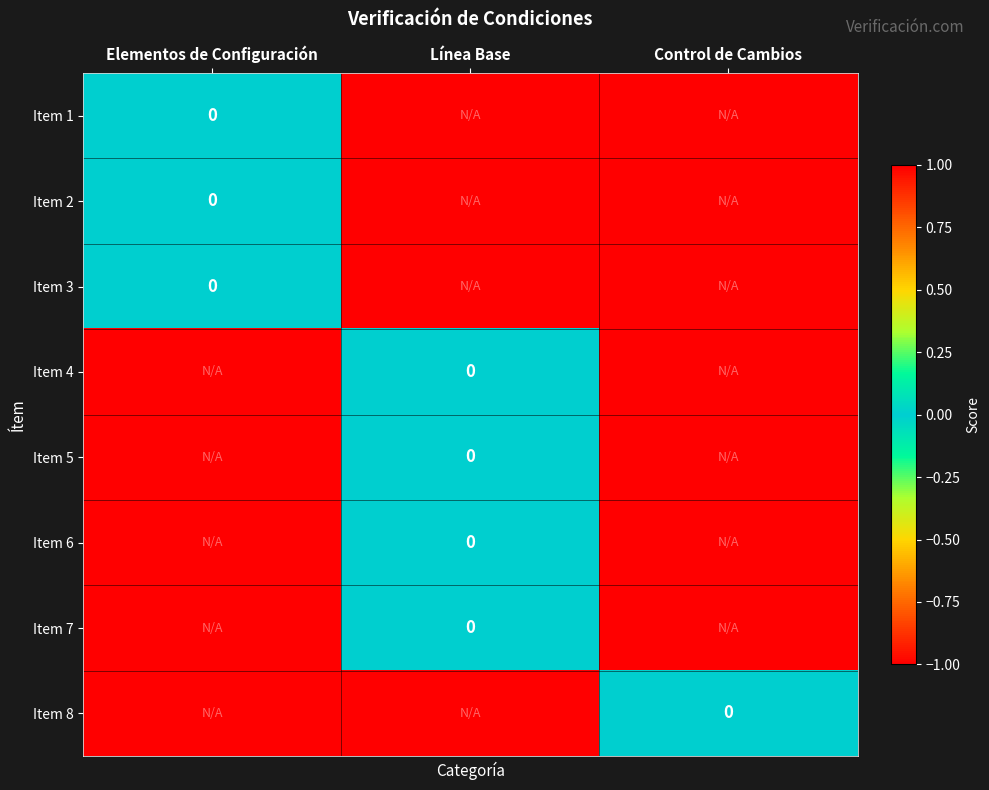

The Item 8 series shows 1 at Control de Cambios. True or false?

False